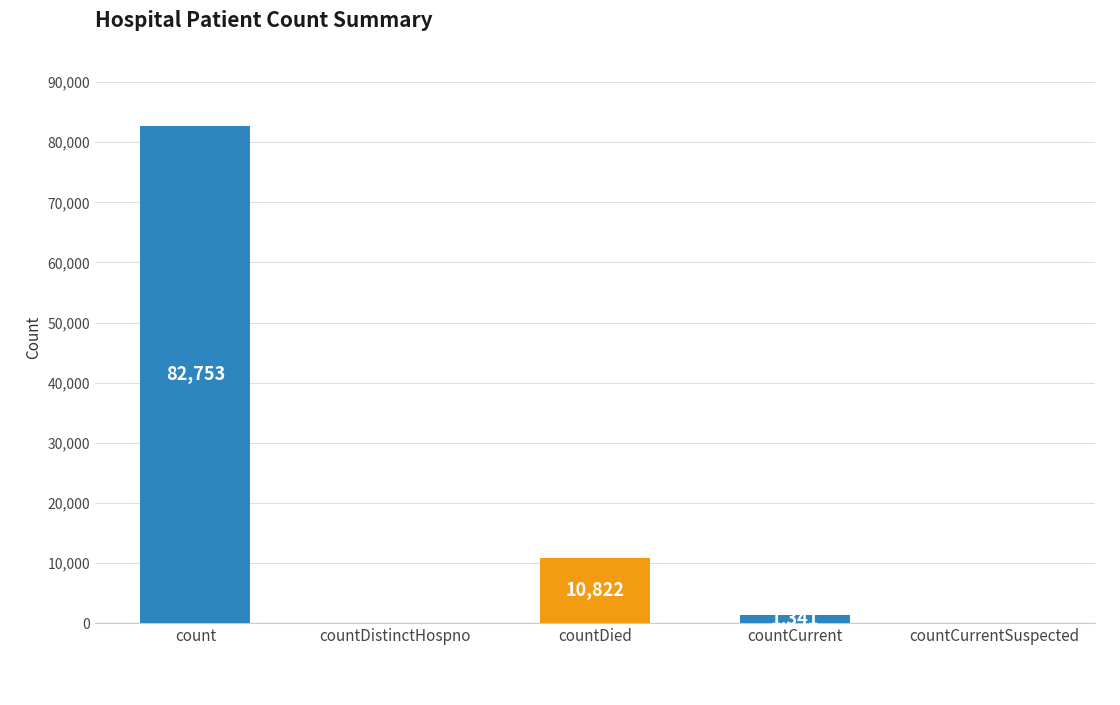

What value does the data have at count?

82753